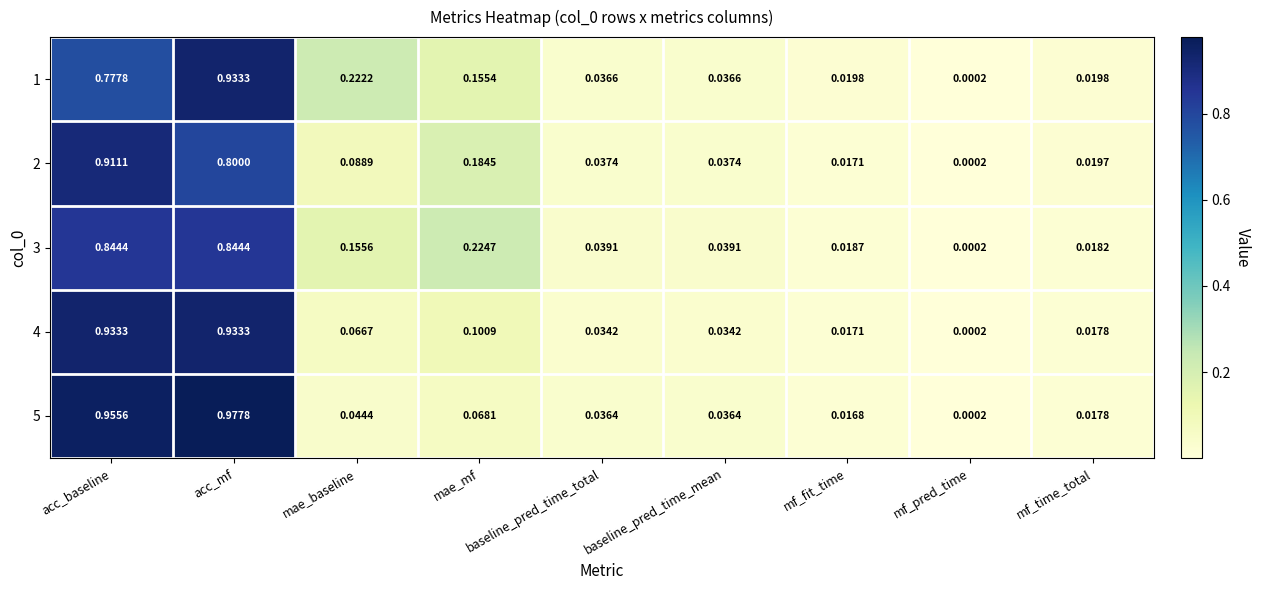

Is the value of 1 at mf_time_total greater than the value of 4 at acc_mf?

No